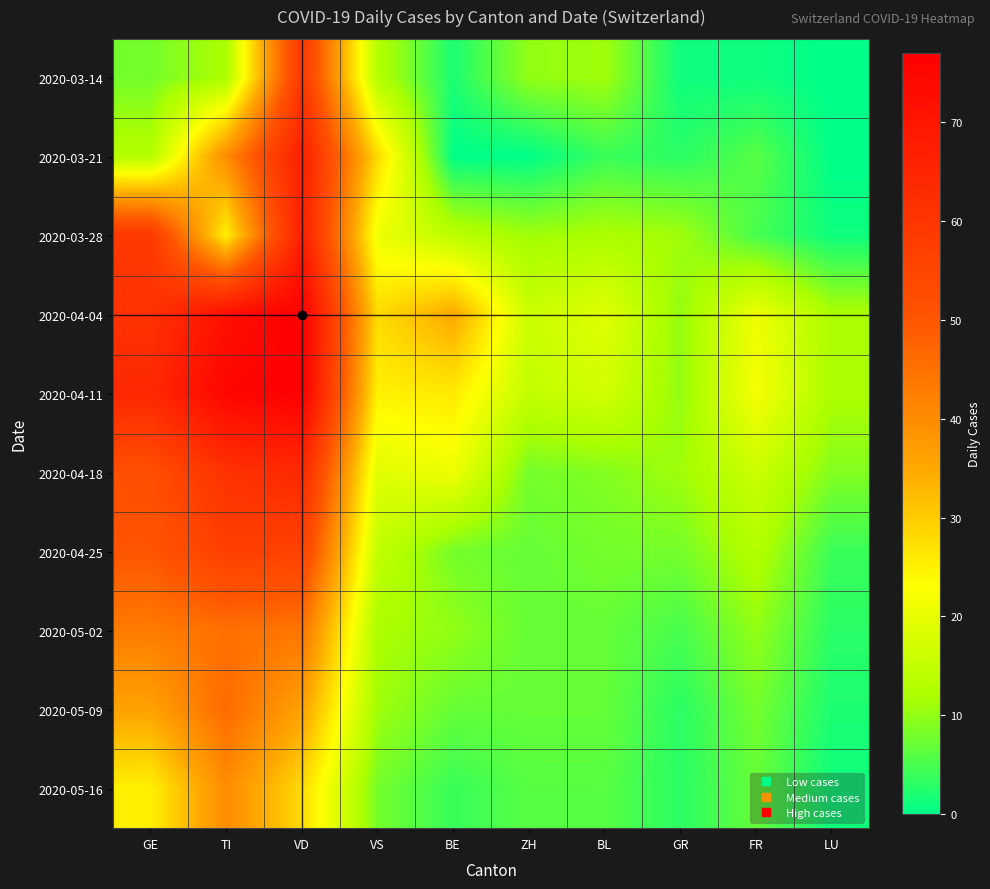

What is the difference between the highest and lowest values at TI?

63